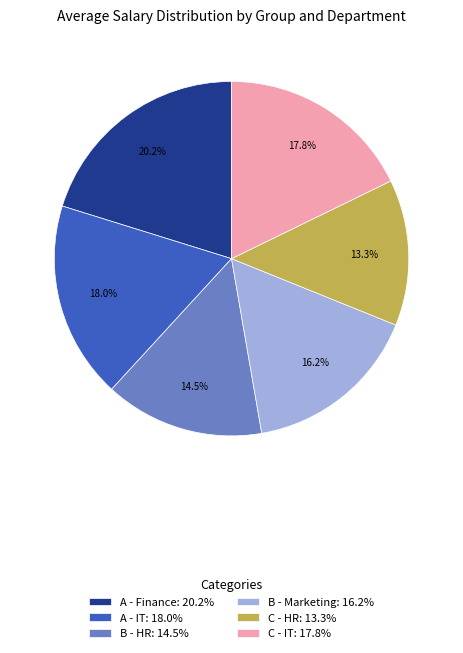

To the nearest percent, what portion does A - IT represent?

18%